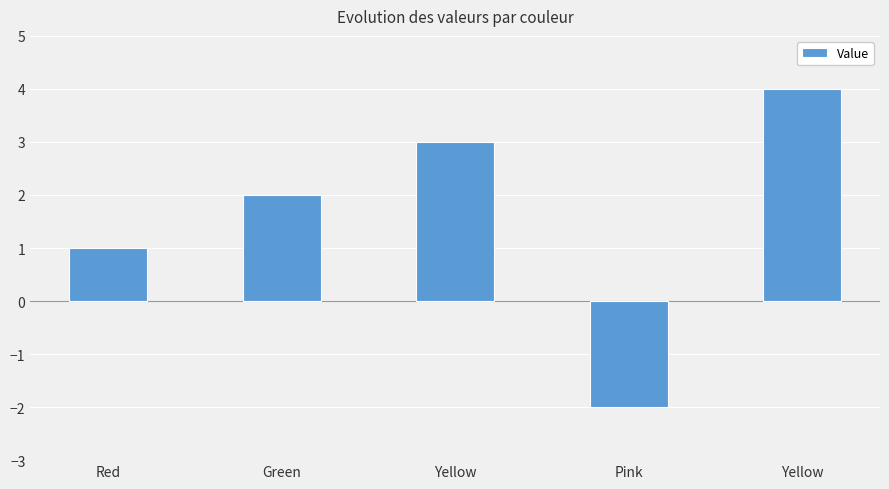

How many bars are there in total?

5